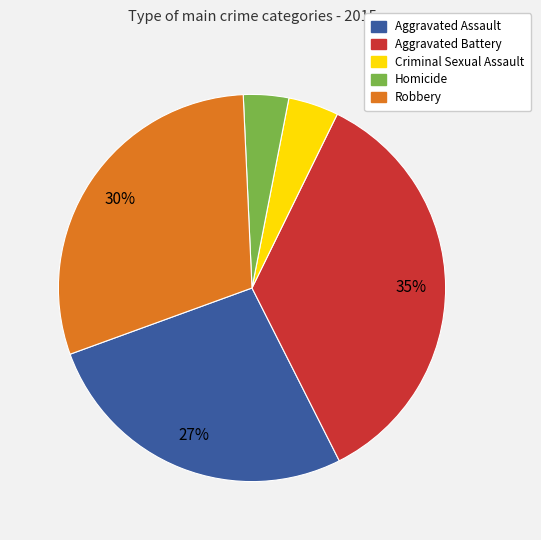

To the nearest percent, what is the combined percentage of Robbery and Criminal Sexual Assault?

34%